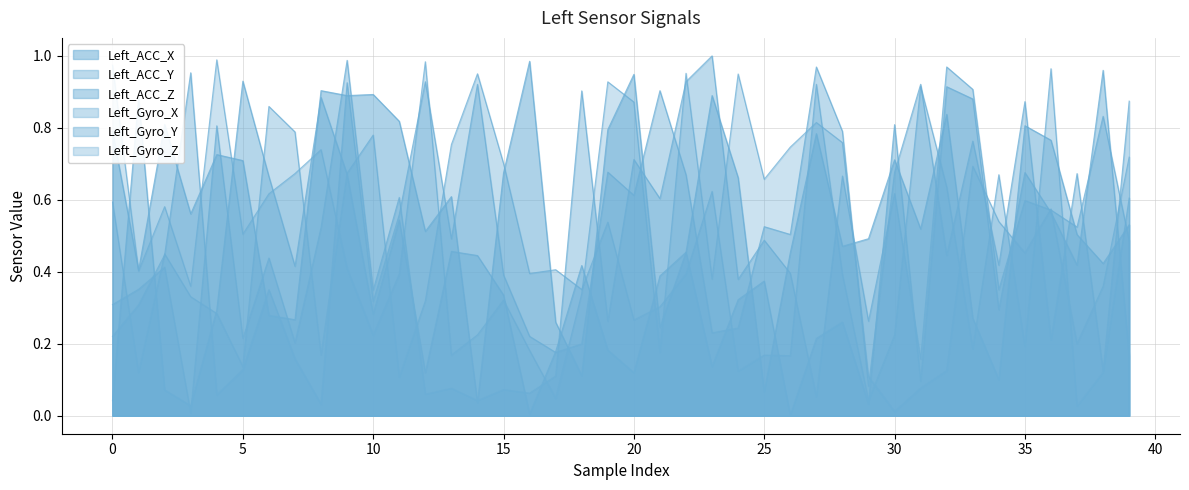

What is the value of the Left_Gyro_Y point at the 31st from the left?

0.7